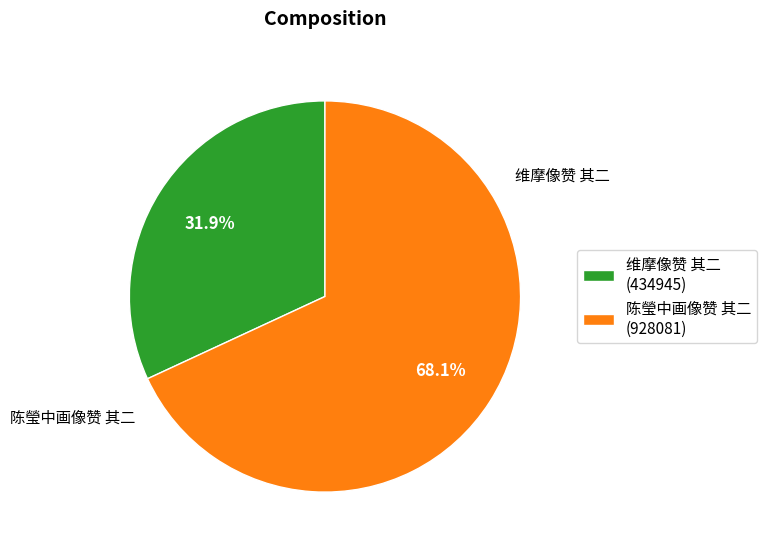

Is there a majority slice in this chart?

Yes